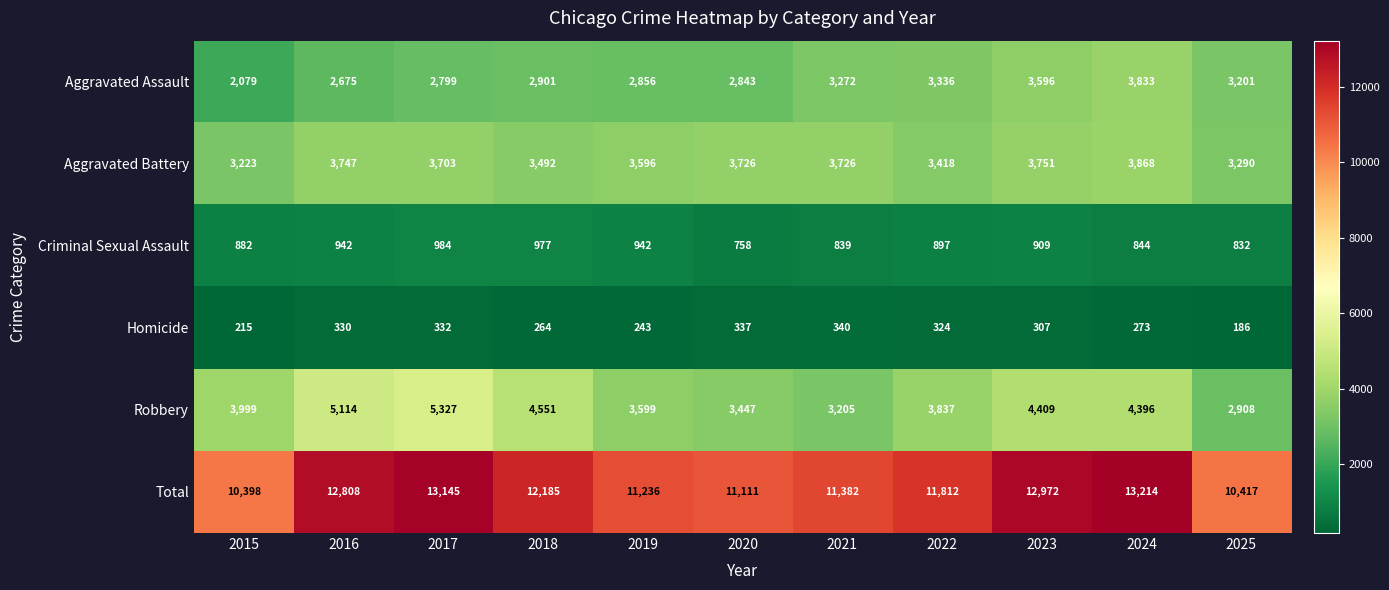

What is the difference between the second highest and minimum values in the Homicide series?

151